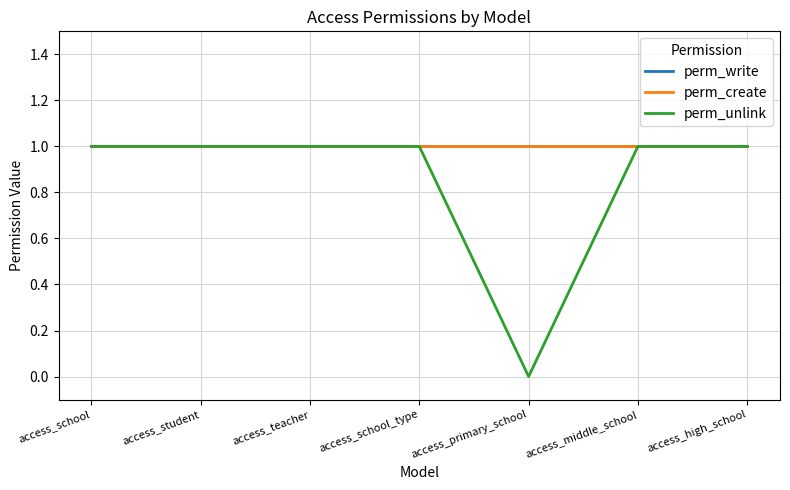

True or false: perm_create has a value of 1 at access_high_school.

True